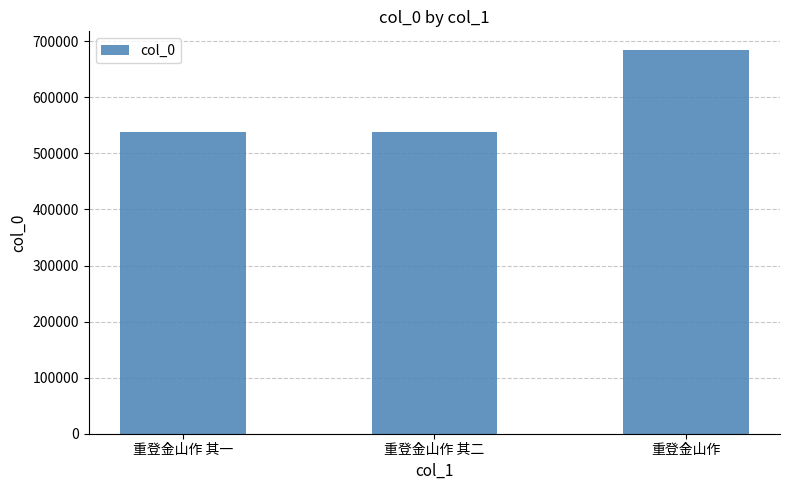

What is the value of the 3rd bar from the left?

683475